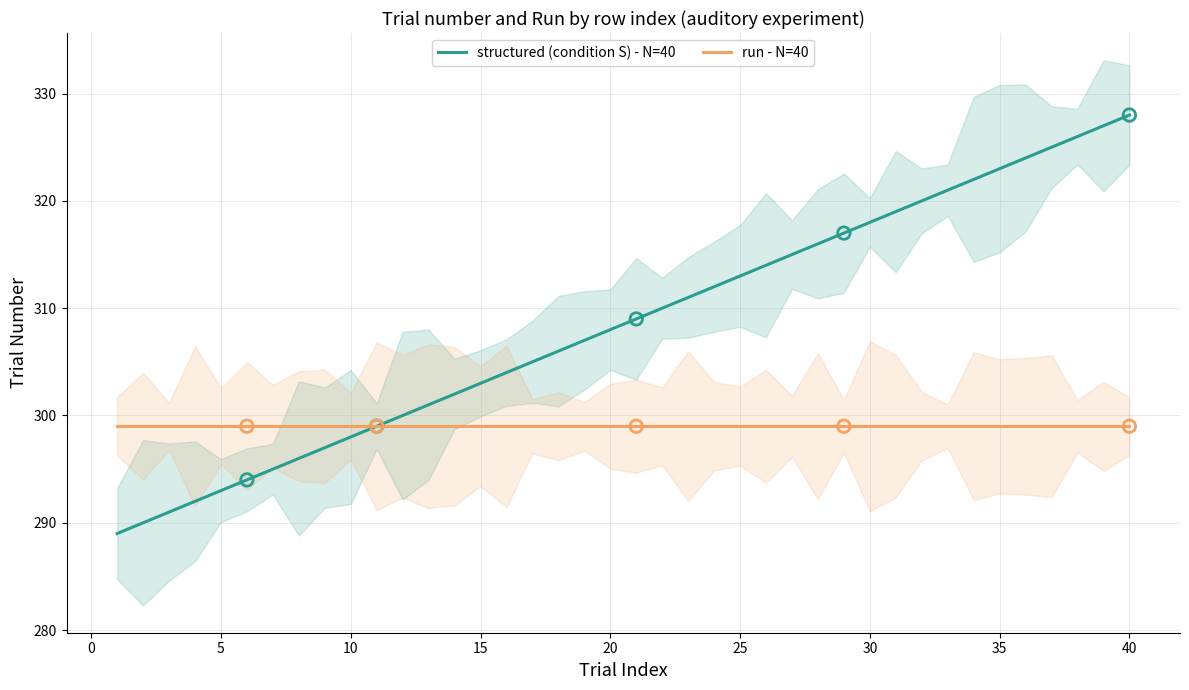

Which series has the largest total across all categories?

structured (condition S) - N=40